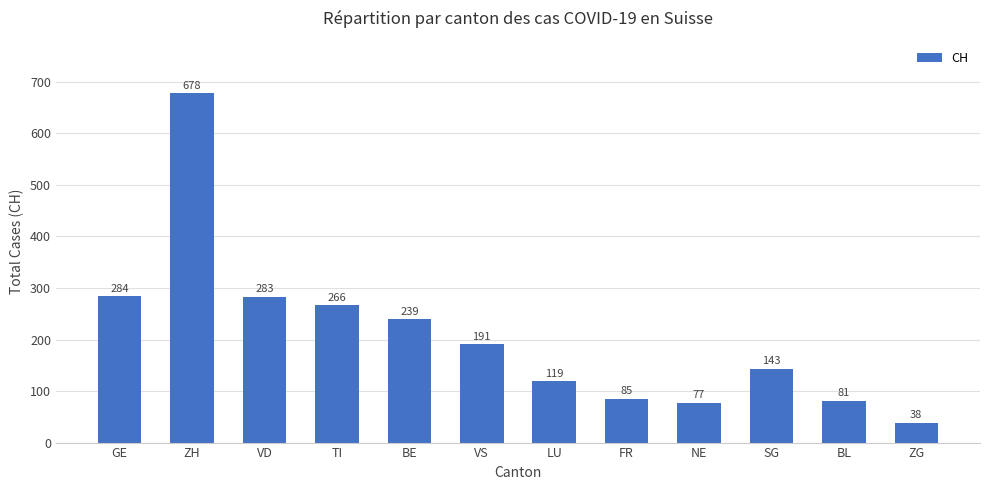

Which category has the lowest value across all series?

ZG